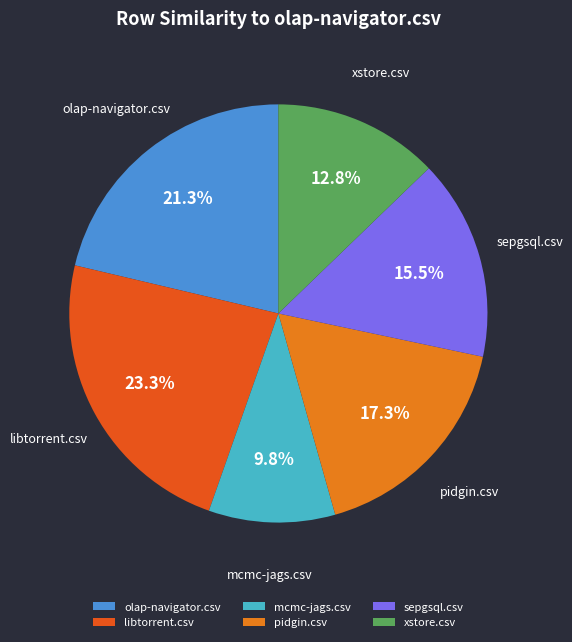

Between pidgin.csv and sepgsql.csv, which is larger?

pidgin.csv